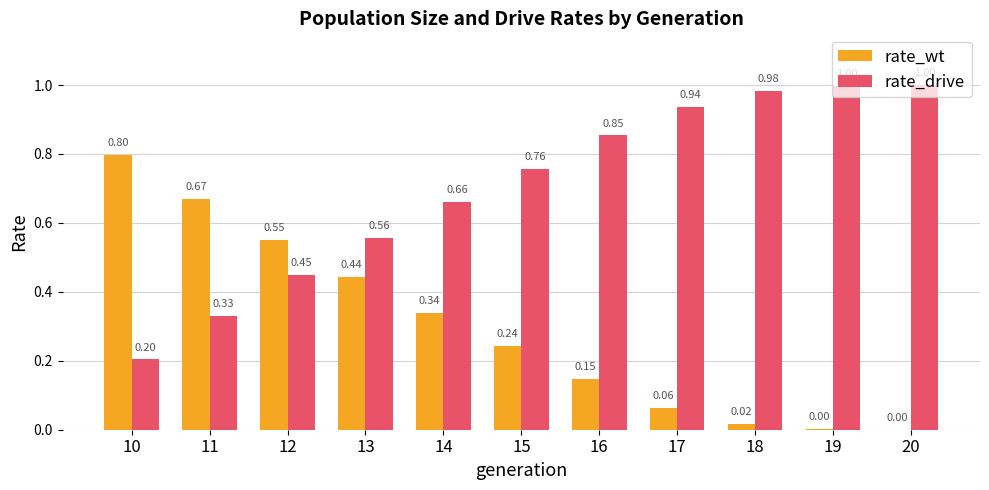

True or false: rate_drive has a value of 1.0 at 19.

True